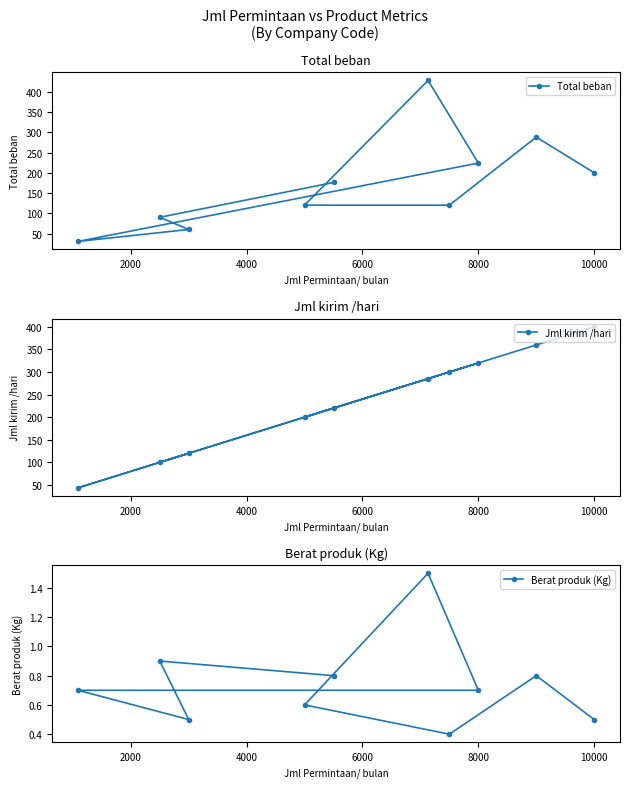

True or false: Total beban has a value of 200.0 at 10000.

True